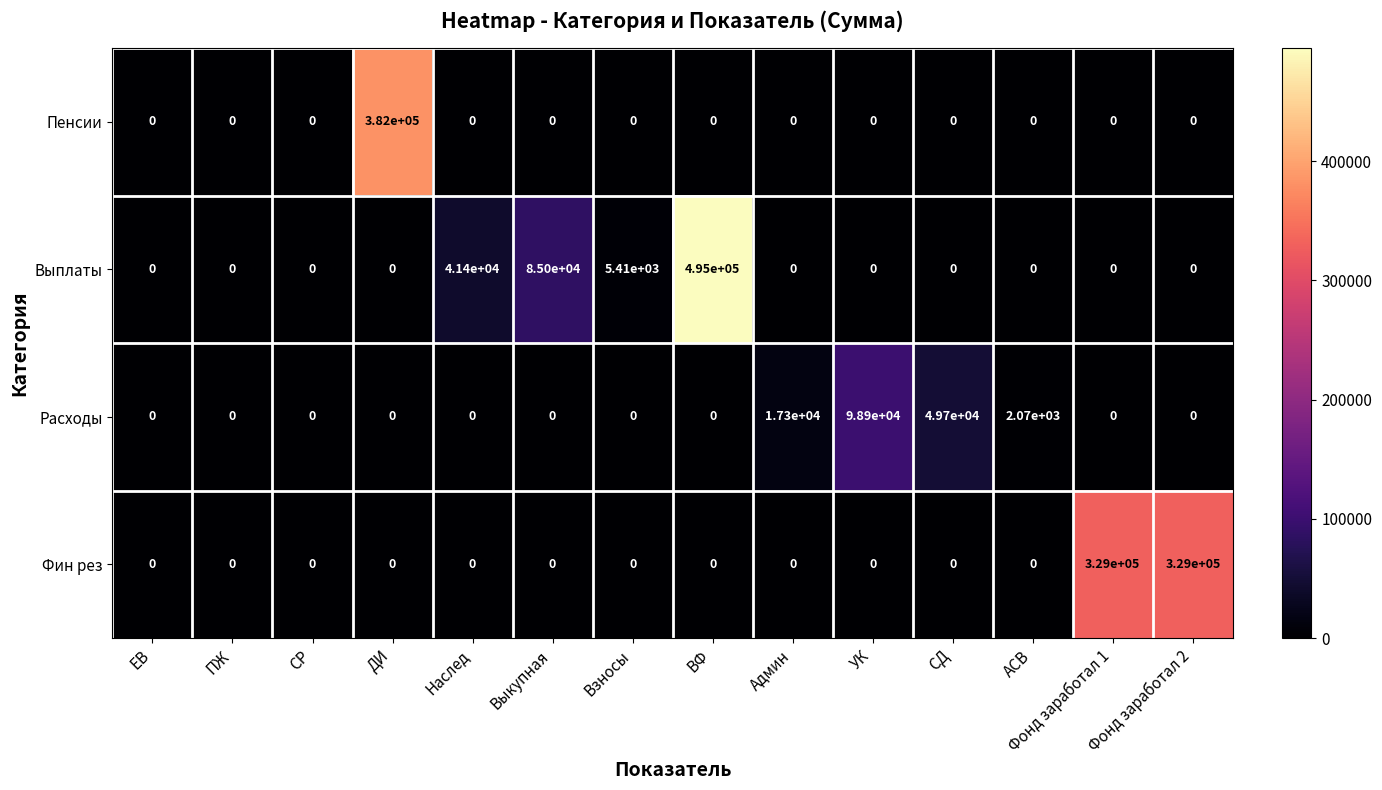

How many data points does each series have?

14